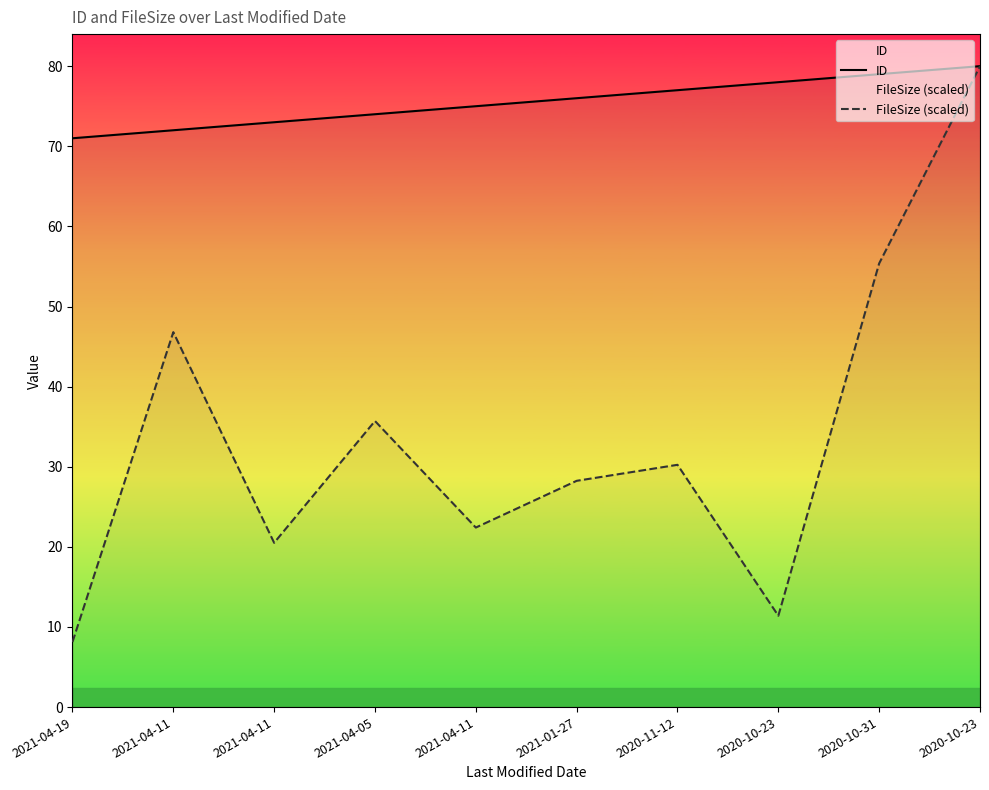

Which category has the highest value in the FileSize (scaled) series?

2020-10-23